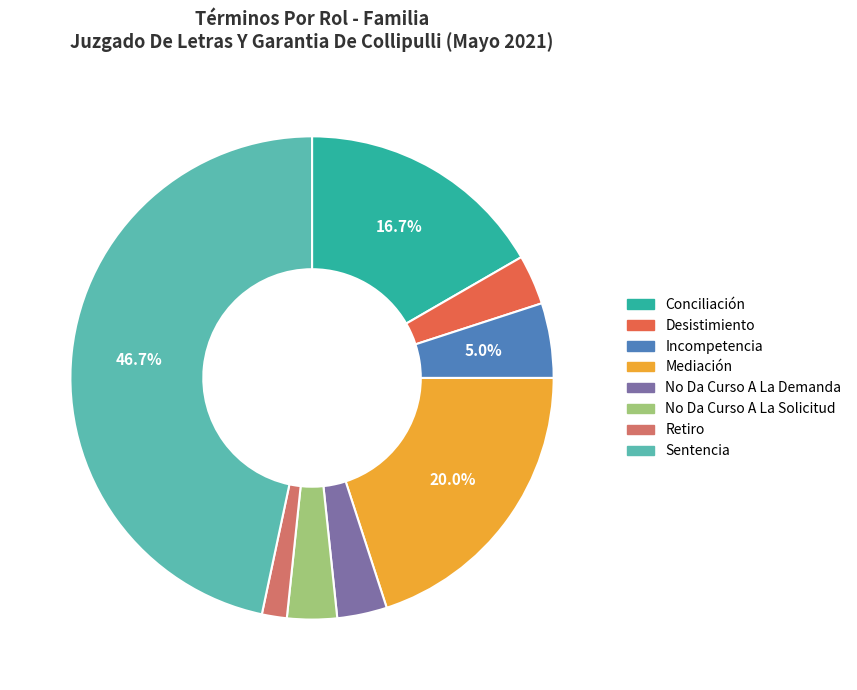

True or false: No Da Curso A La Solicitud accounts for 12% of the total.

False